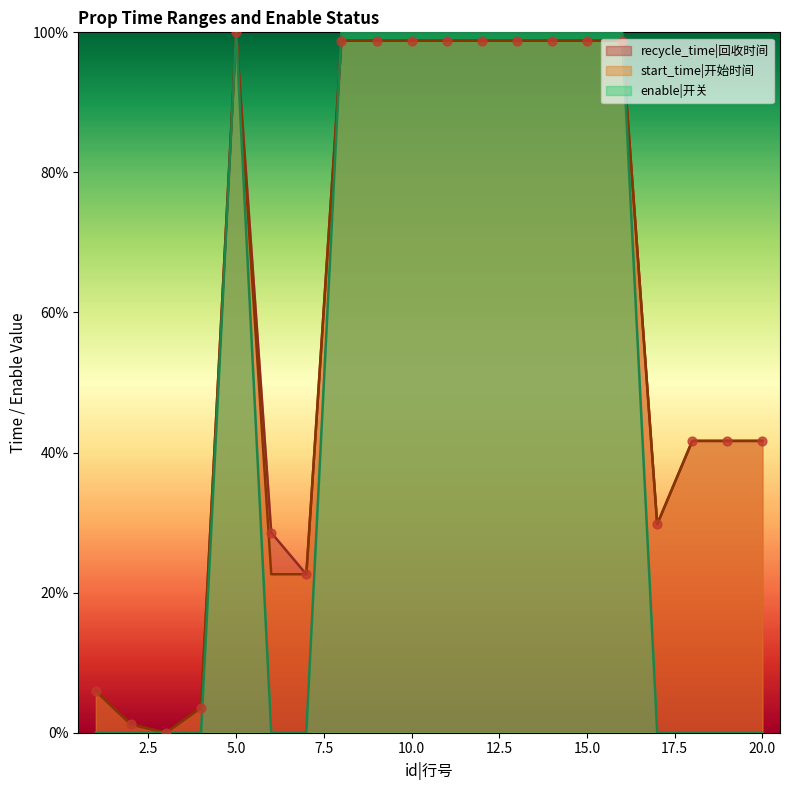

What are all the series names shown in the legend?

recycle_time|回收时间, start_time|开始时间, enable|开关